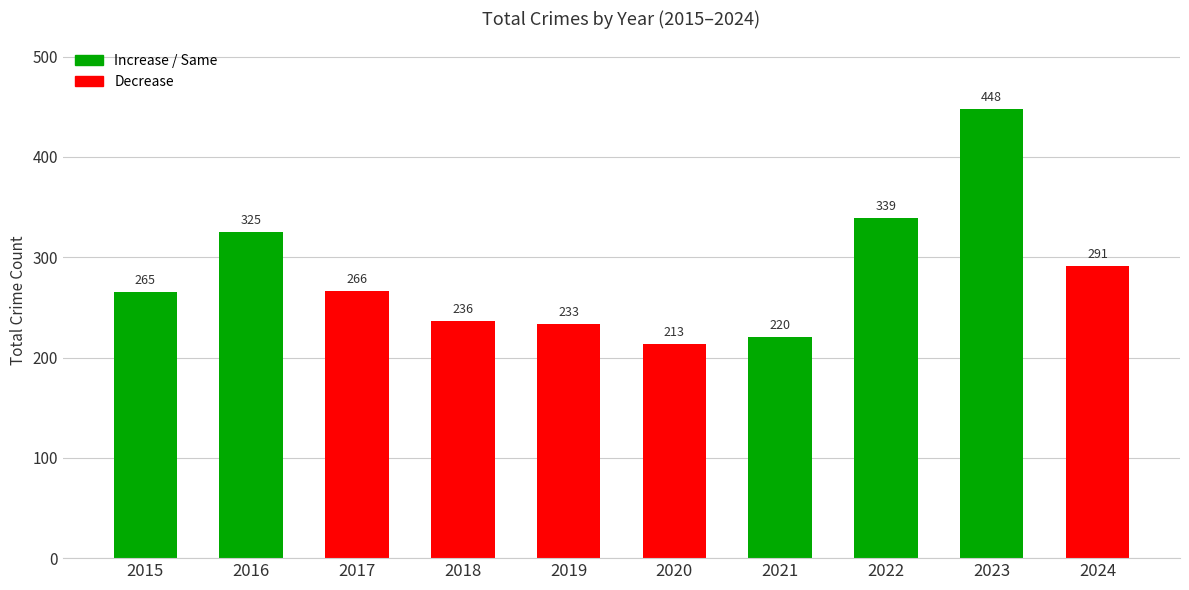

Which label corresponds to the smallest value in the chart?

2020